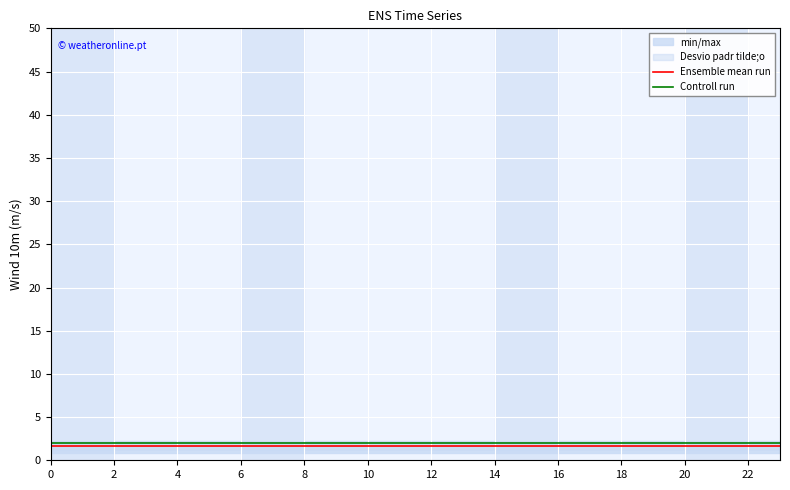

True or false: Controll run and Ensemble mean run intersect in this chart.

False